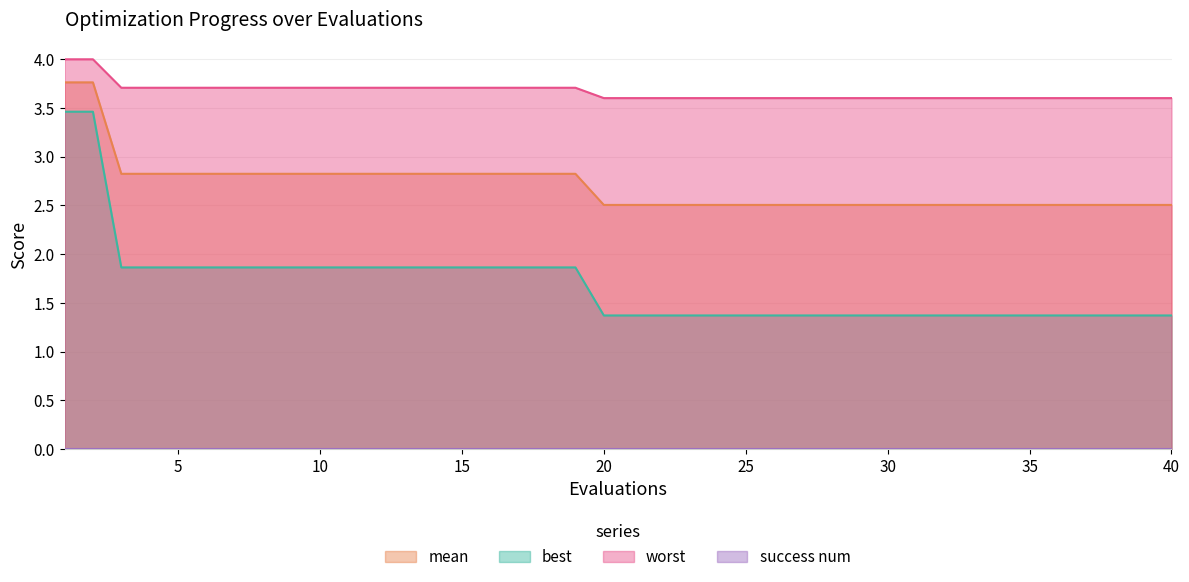

At which category is the sum across all series the highest?

1